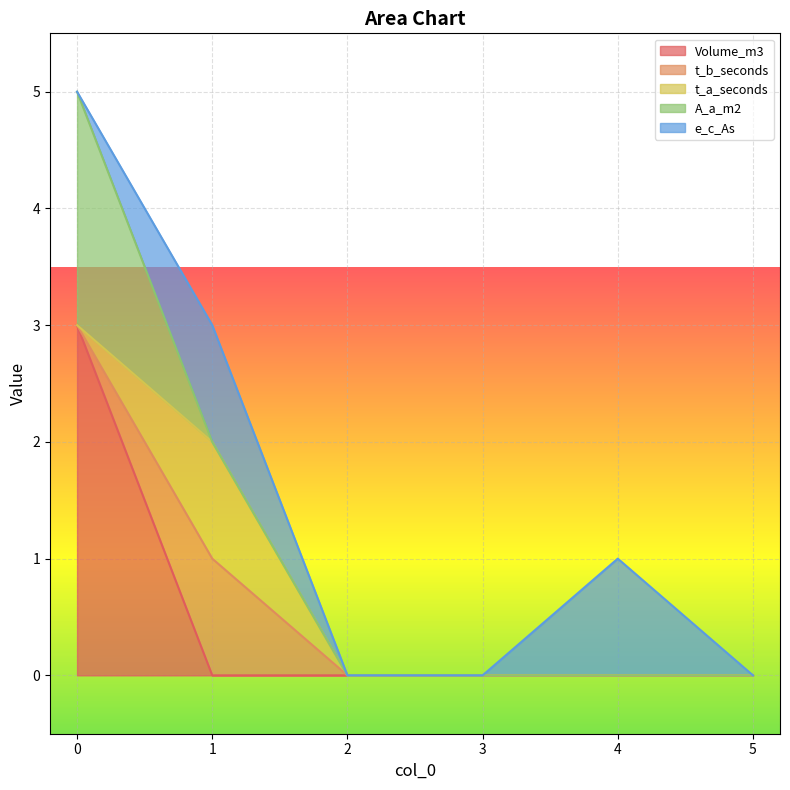

What is the greatest value displayed?

3